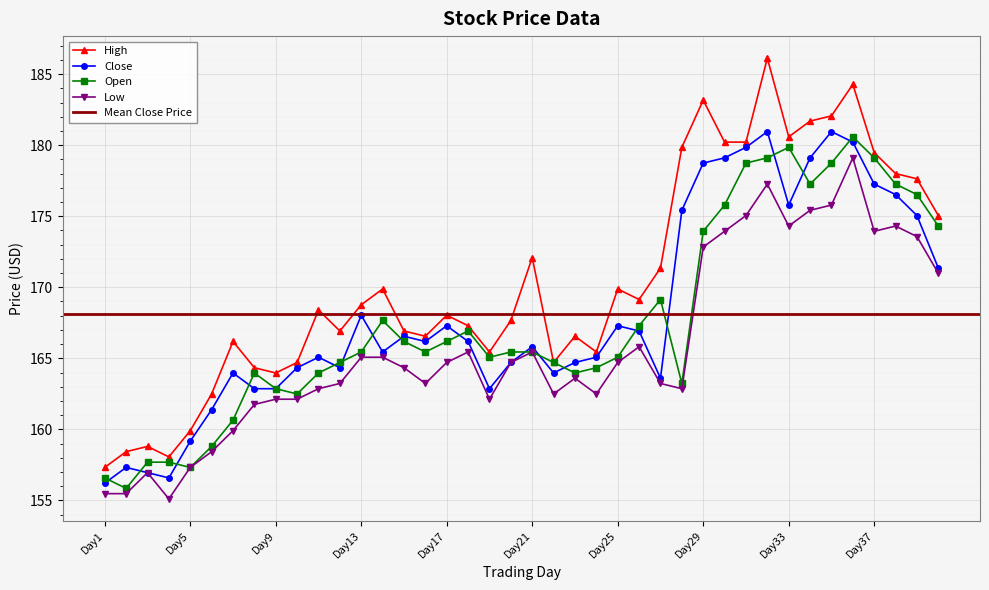

Which category has the lowest value in the Low series?

Day4